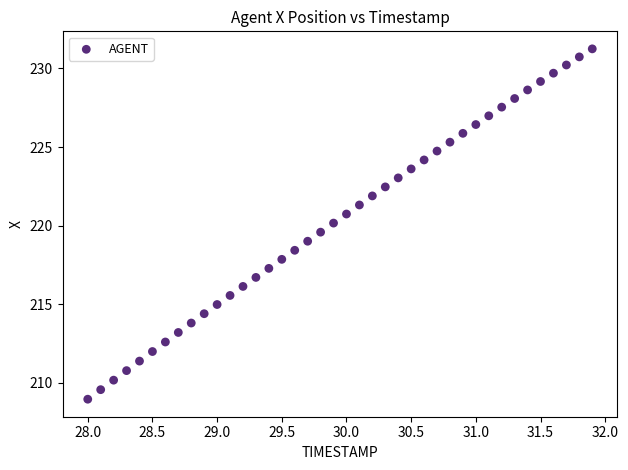

What is the range of Y values (max minus min)?

22.3